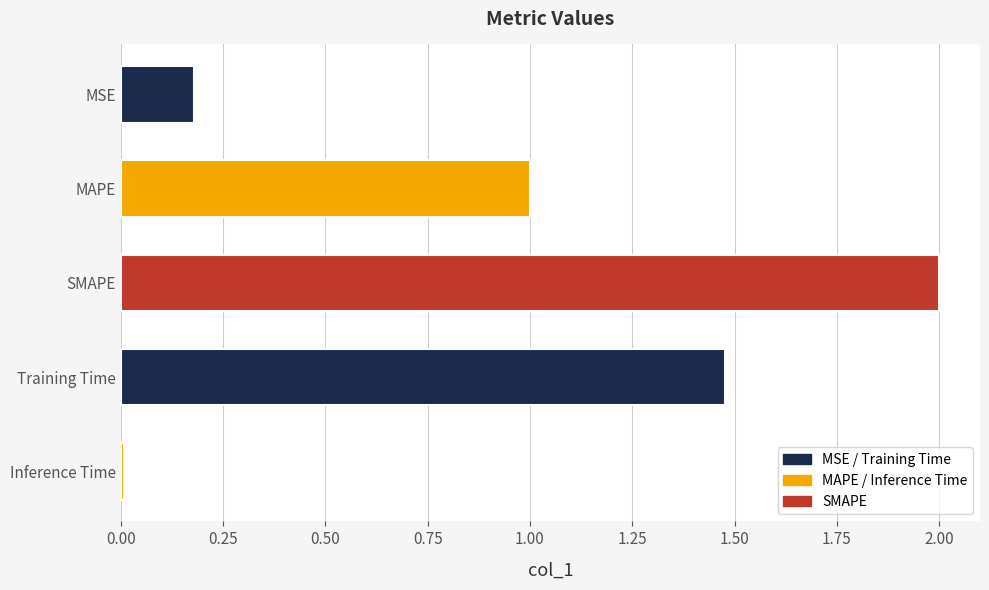

What is the average value?

0.9